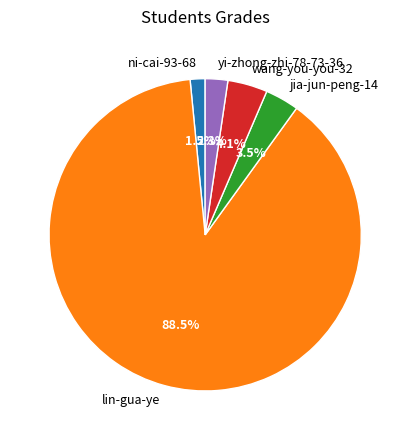

Which category has the biggest portion of the pie?

lin-gua-ye